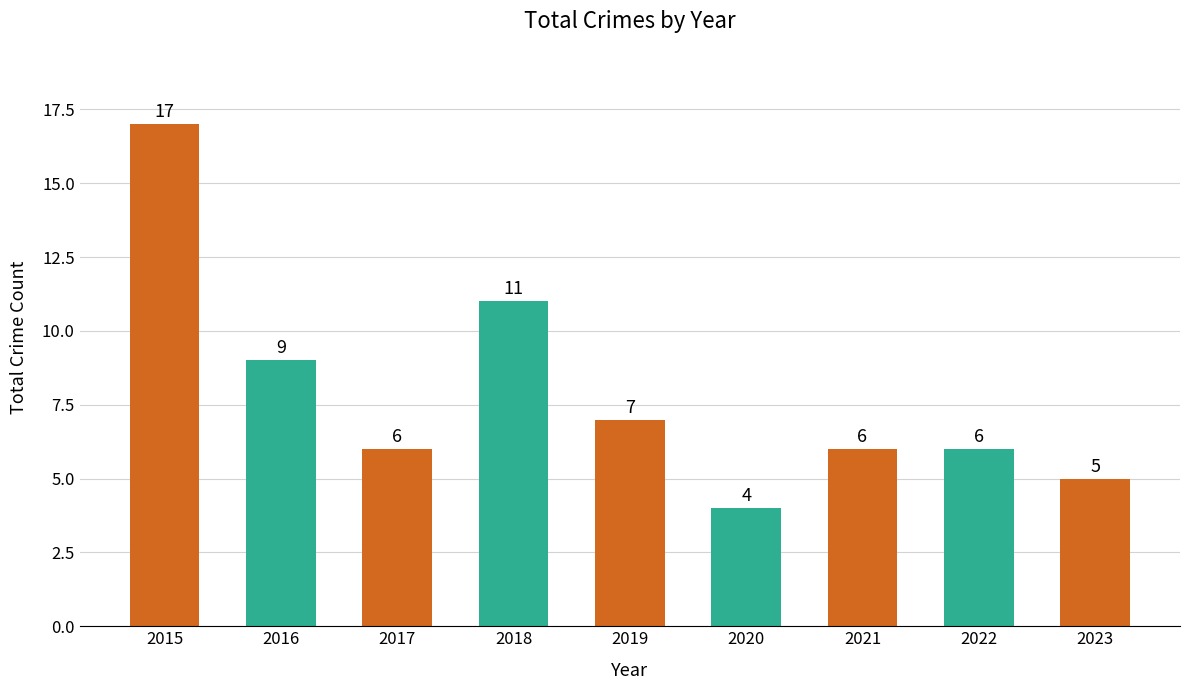

Reading left to right, transcribe all the data shown in this chart.

2015=17	2016=9	2017=6	2018=11	2019=7	2020=4	2021=6	2022=6	2023=5